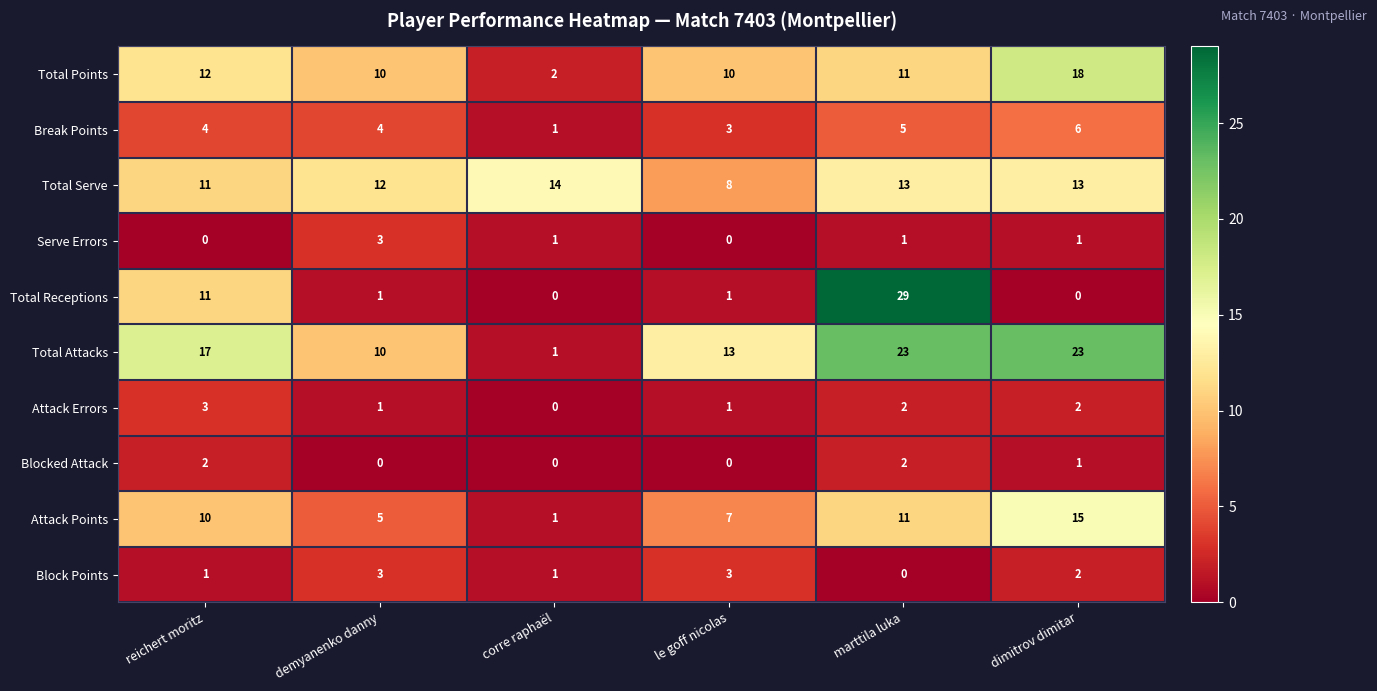

True or false: Break Points has a value of 5 at marttila luka.

True